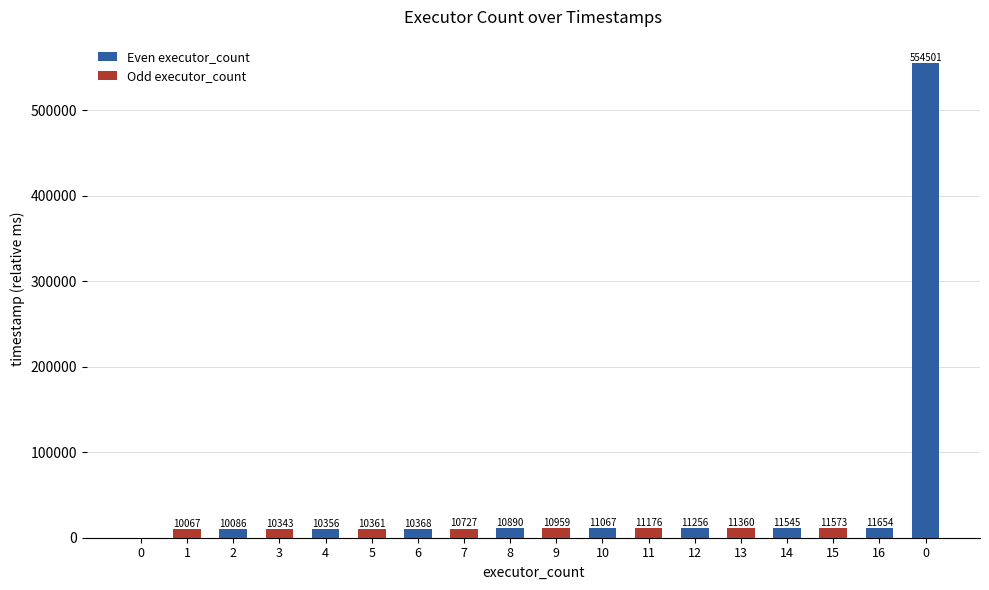

Between 8 and 13, which is larger?

8